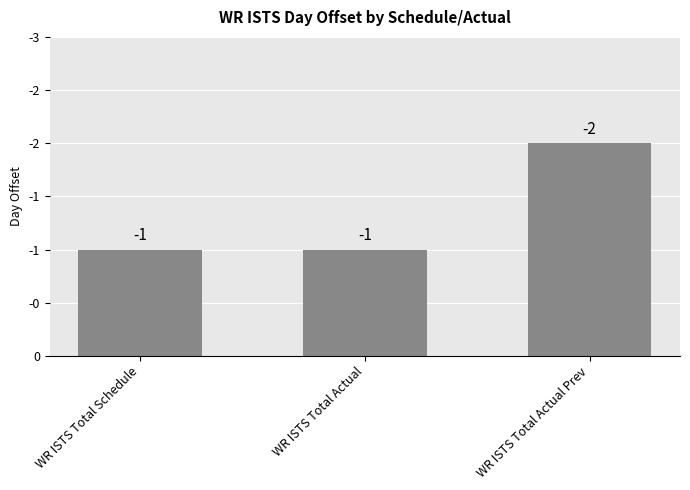

Rank the categories by value from lowest to highest.

WR ISTS Total Schedule, WR ISTS Total Actual, WR ISTS Total Actual Prev